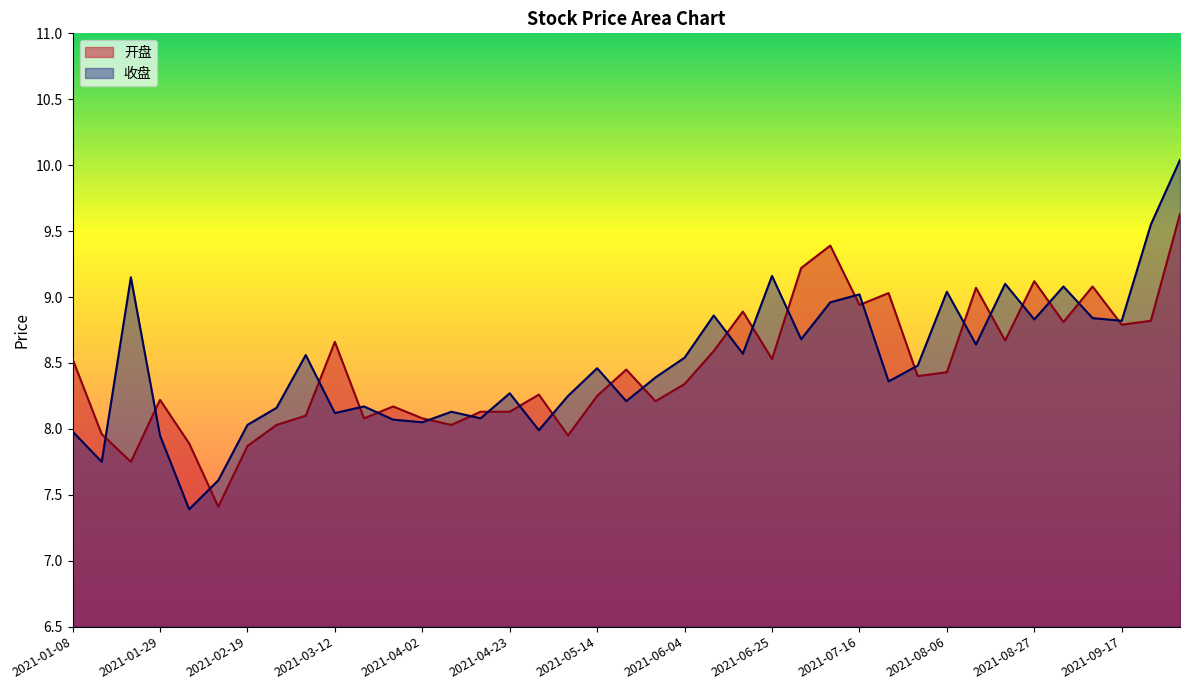

What is the difference between the 收盘 values at 2021-04-16 and 2021-07-16?

0.9